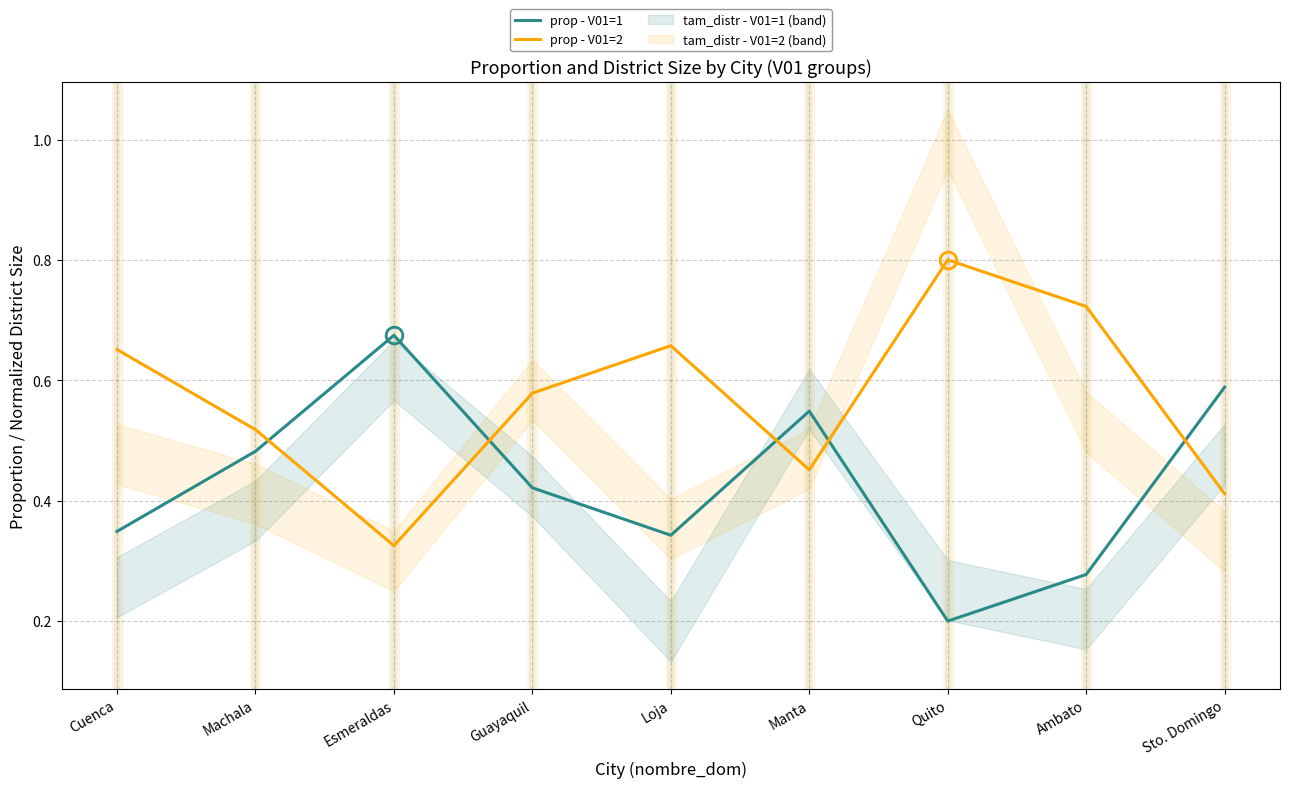

How many interior local peaks does the prop - V01=2 series have?

2